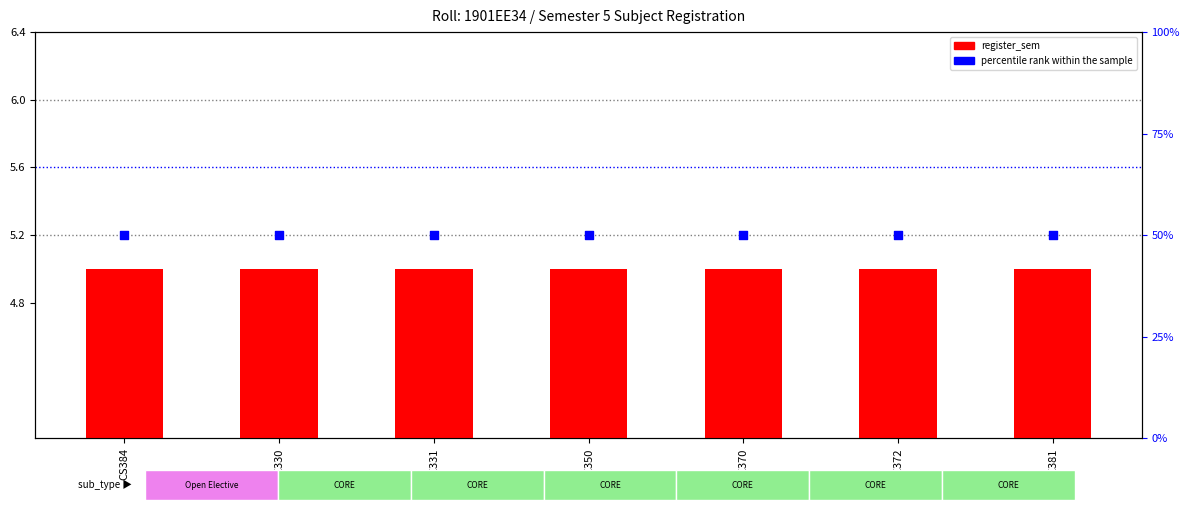

What are all the series names shown in the legend?

register_sem, percentile rank within the sample